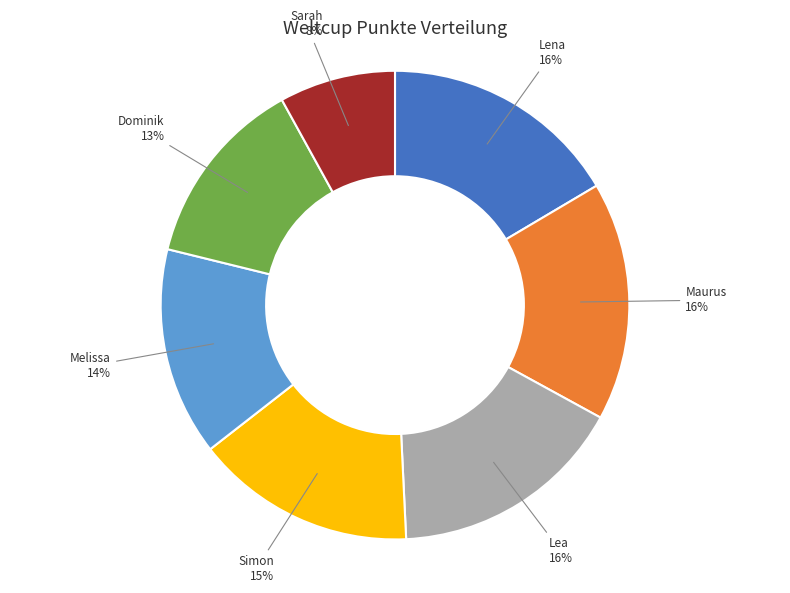

To the nearest percent, what is the average slice percentage?

14%